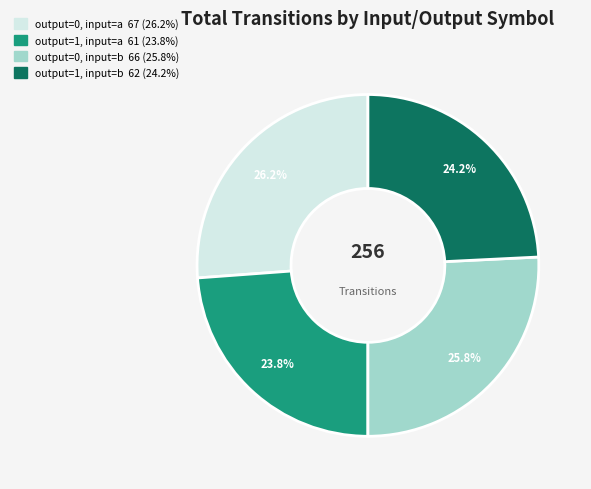

Which has a higher value, output=0, input=a or output=1, input=b?

output=0, input=a